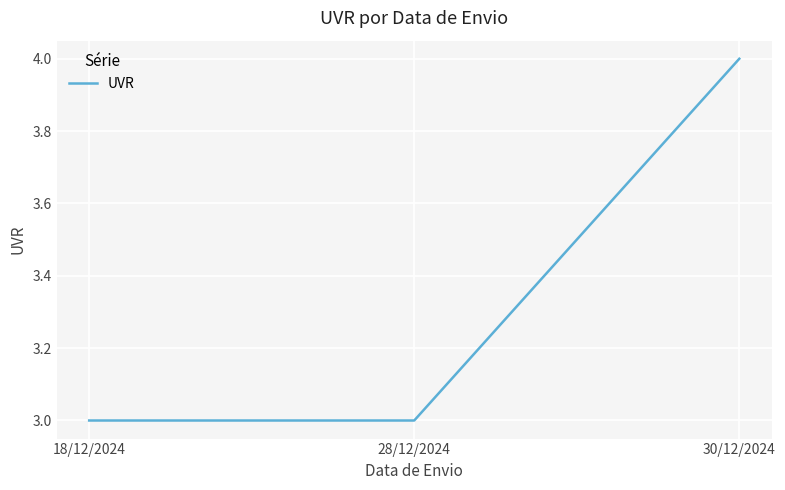

Does the chart have visible grid lines?

Yes